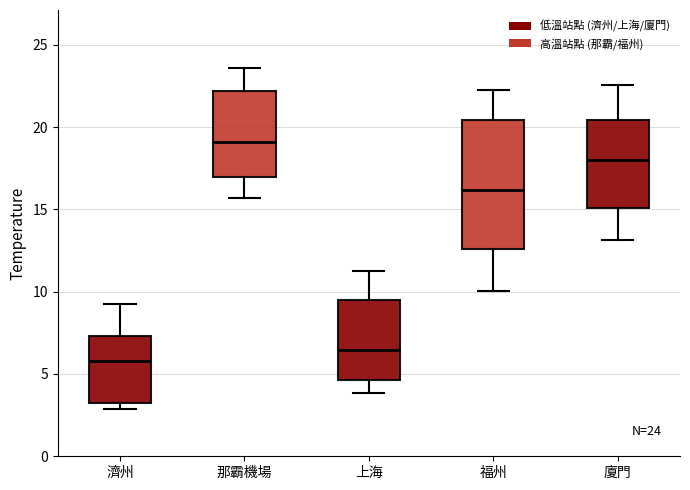

Which box's median line is the highest?

那霸機場